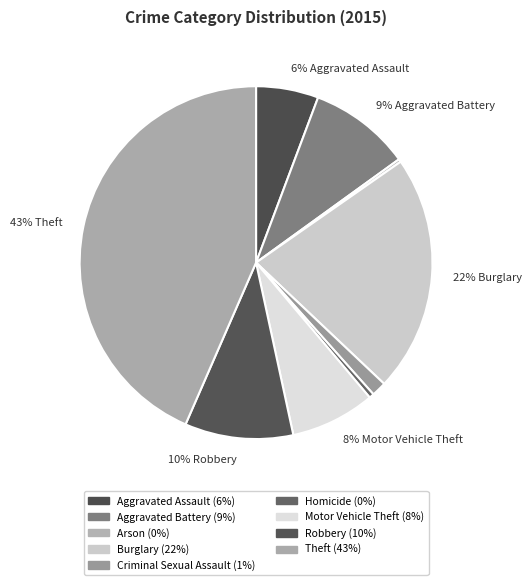

Which category has the biggest portion of the pie?

Theft